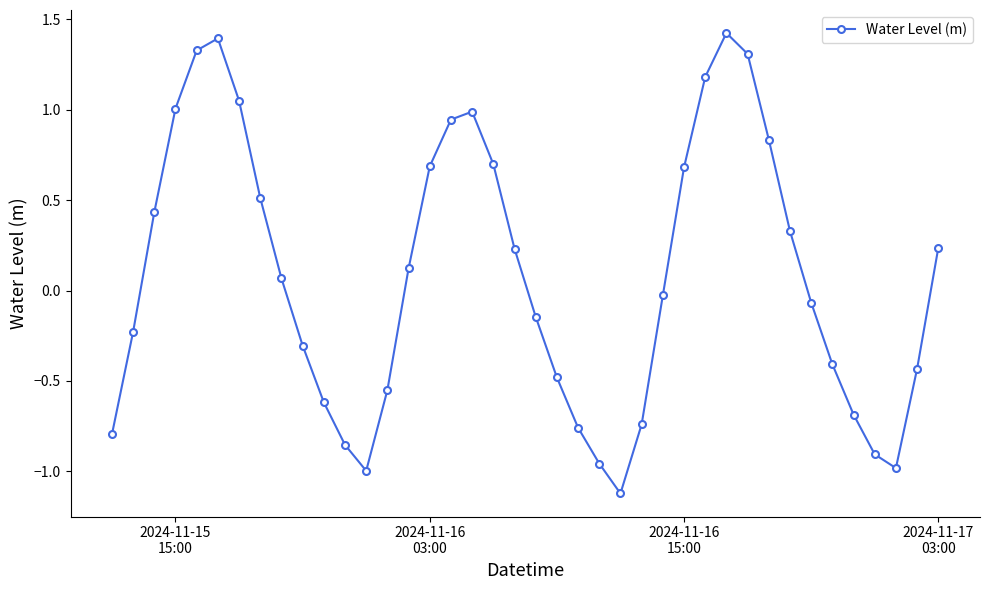

How many points are higher than both their immediate neighbors (excluding endpoints)?

3